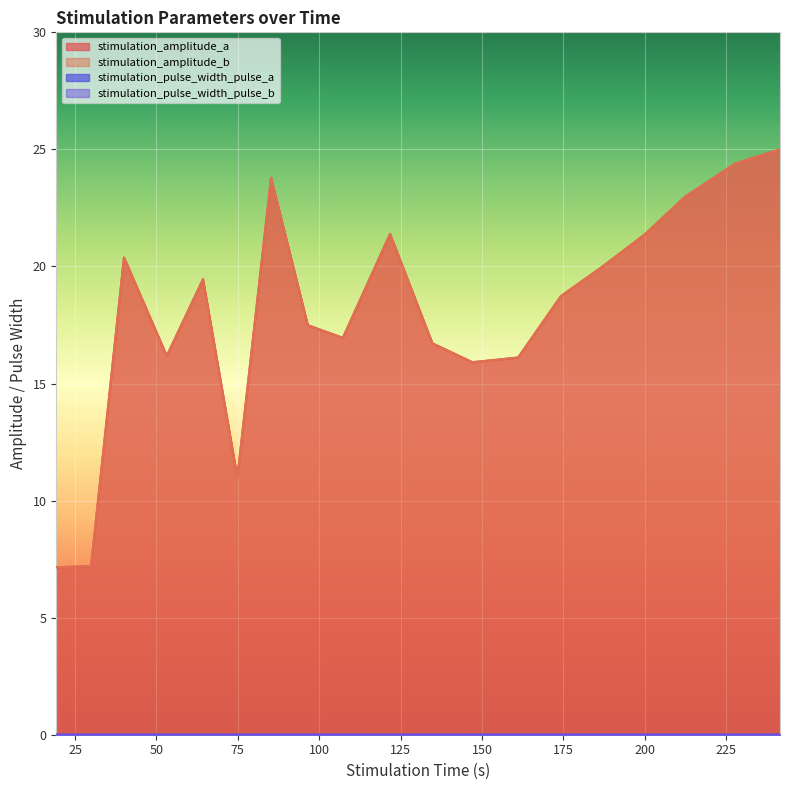

What is the average value of the stimulation_amplitude_a series?

18.0